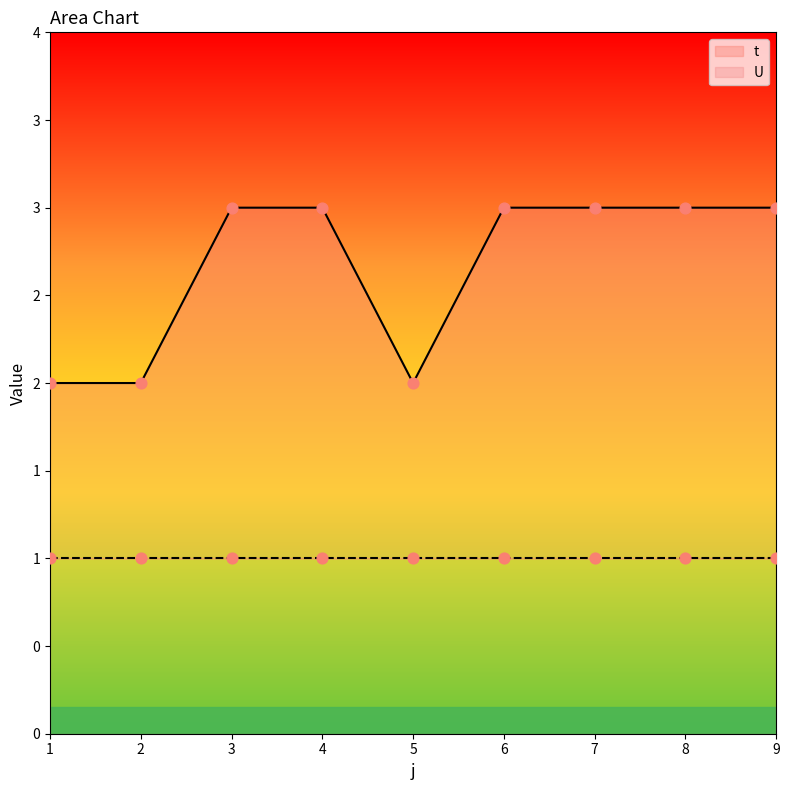

What is the ratio of the value at 3 to the value at 2?

1.5